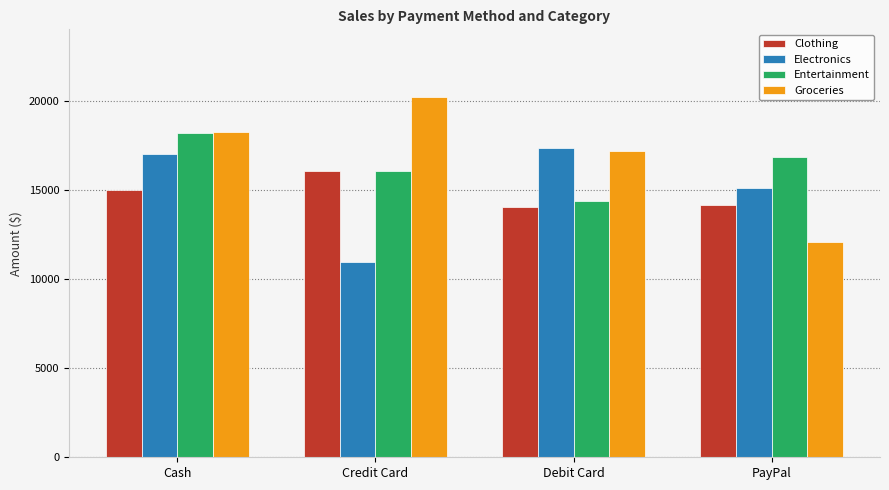

The Entertainment series shows 5030.6 at Credit Card. True or false?

False